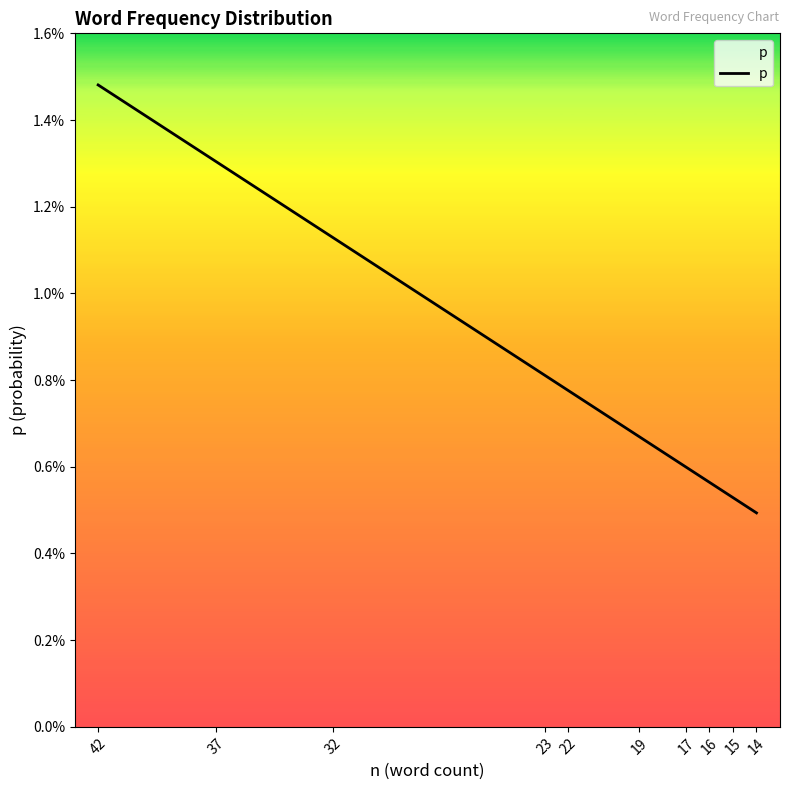

How many lines are shown in the chart?

1